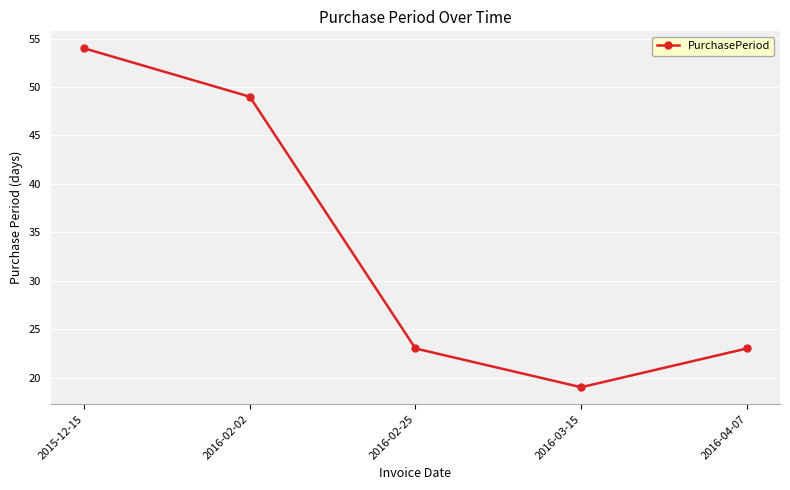

Which label corresponds to the smallest value in the chart?

2016-03-15